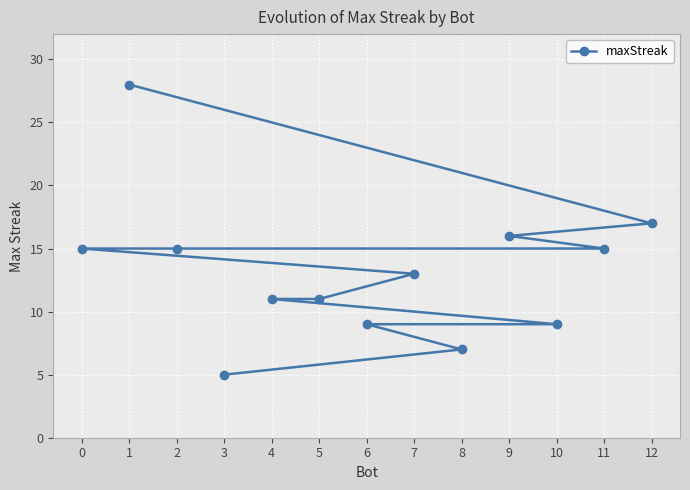

True or false: the data has more than 0 interior local peaks.

False